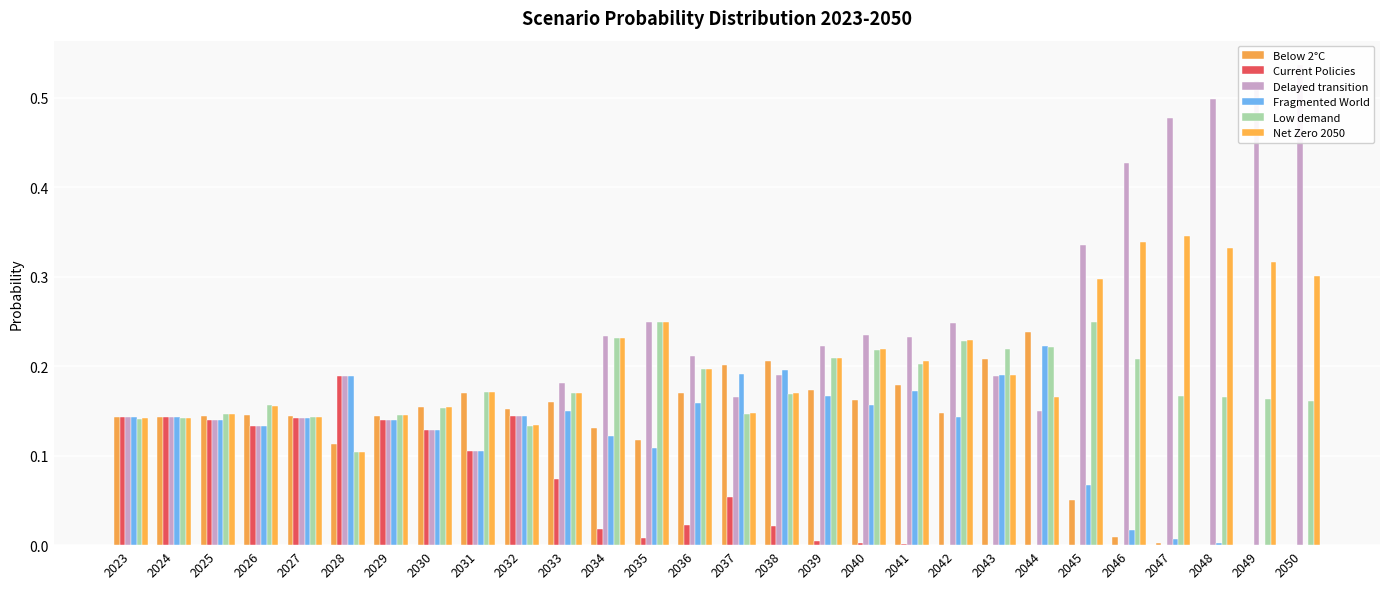

True or false: Current Policies has a value of 0.0 at 2049.

False